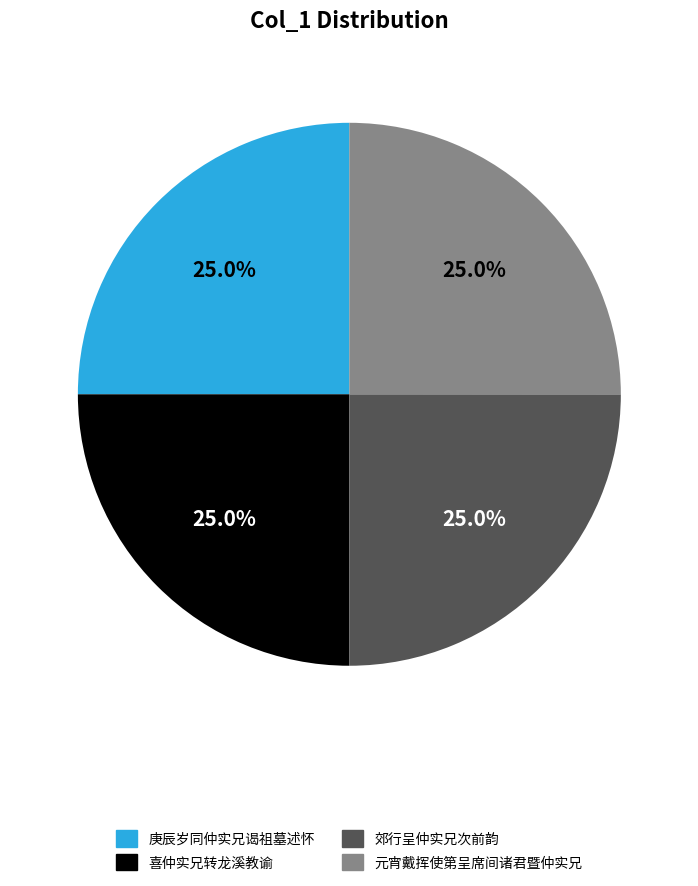

How many slices are in this pie chart?

4